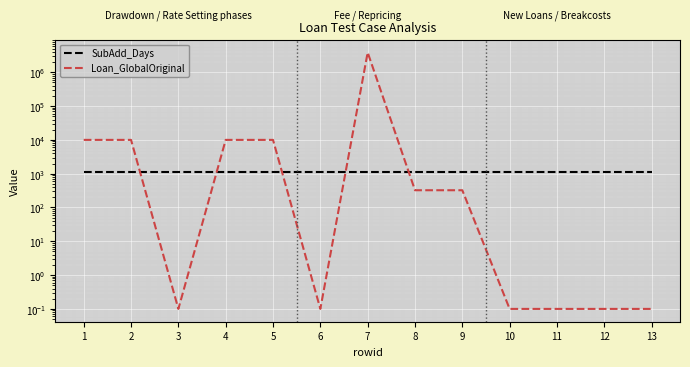

Reading left to right, what are all the values shown in this chart?

SubAdd_Days: 1100.0	1100.0	1100.0	1100.0	1100.0	1100.0	1100.0	1100.0	1100.0	1100.0	1100.0	1100.0	1100.0
Loan_GlobalOriginal: 10000.0	10000.0	0.1	10000.0	10000.0	0.1	3854928.3	323.8	323.8	0.1	0.1	0.1	0.1